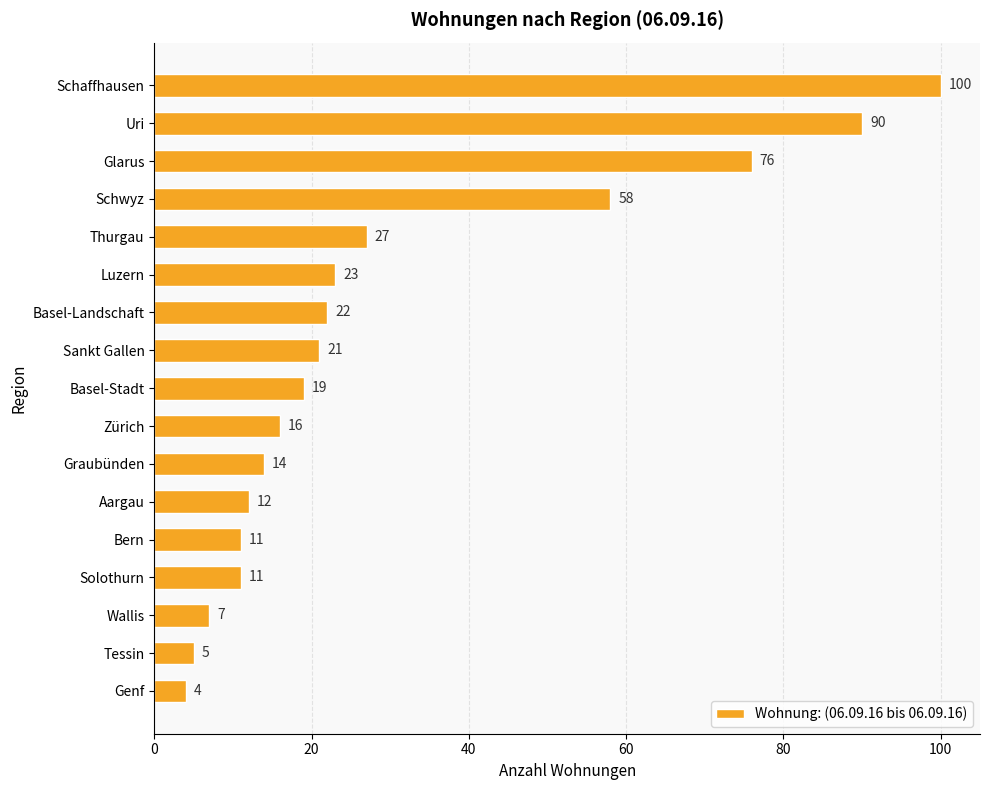

What is the sum of all values?

516